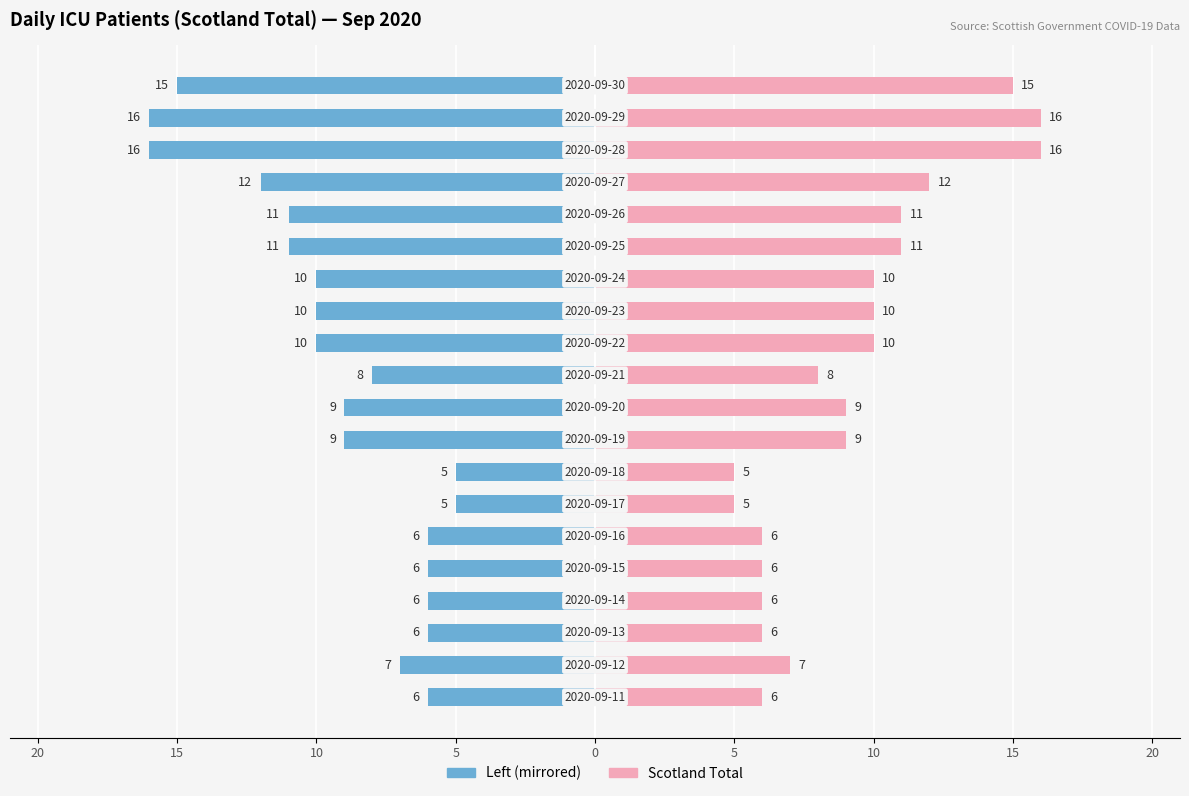

Between 0 and 5, which series saw the biggest shift?

Scotland Total (left)